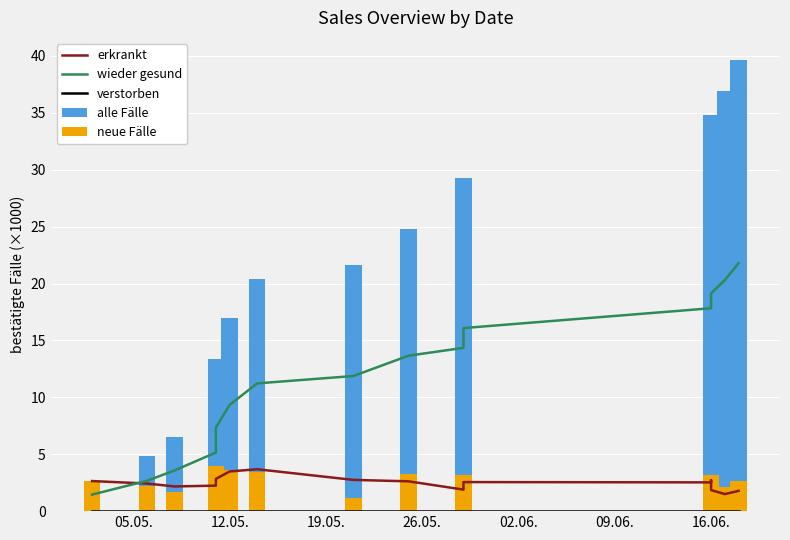

What is the difference between the second highest and minimum values in the wieder gesund series?

18.9